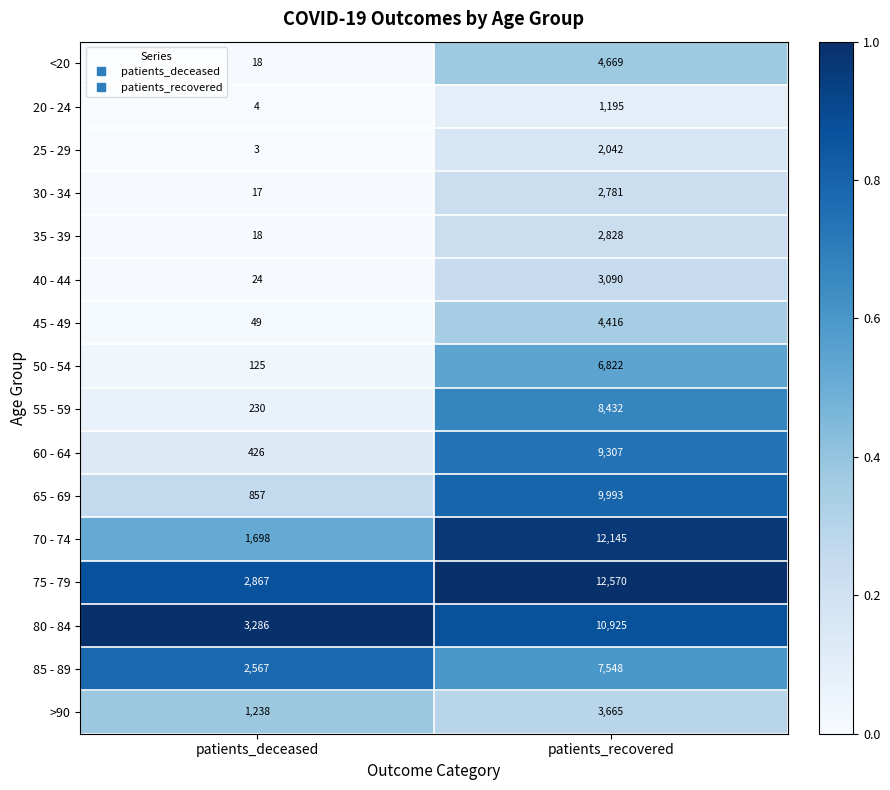

Which label corresponds to the largest value in the chart?

patients_recovered